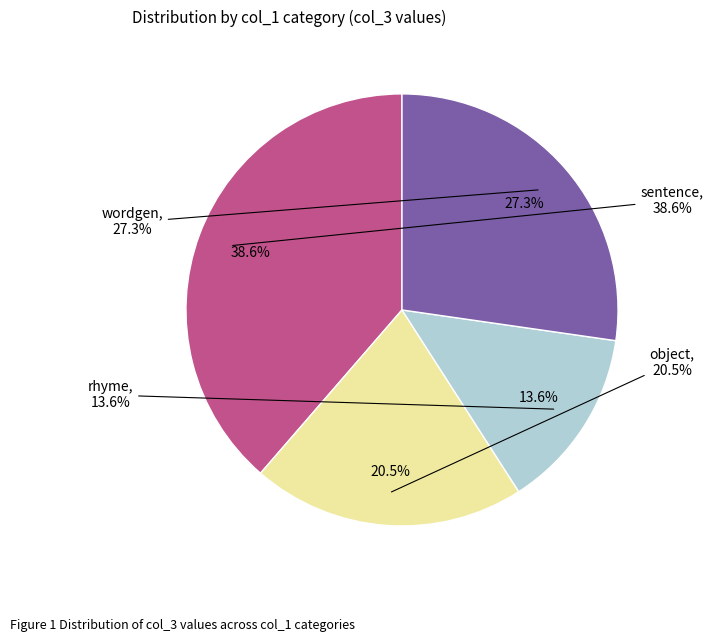

Is it true that rhyme is 14% of the pie?

True